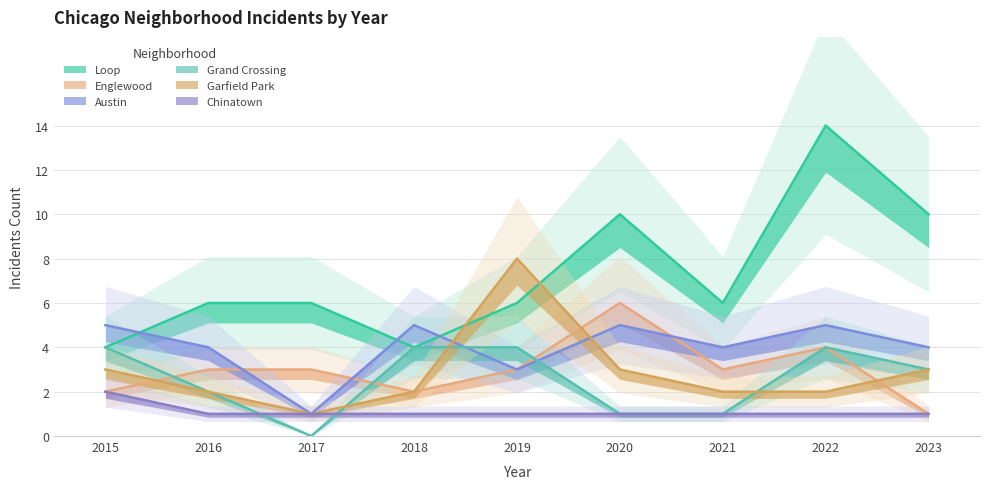

True or false: Garfield Park has a value of 1 at 2018.

False